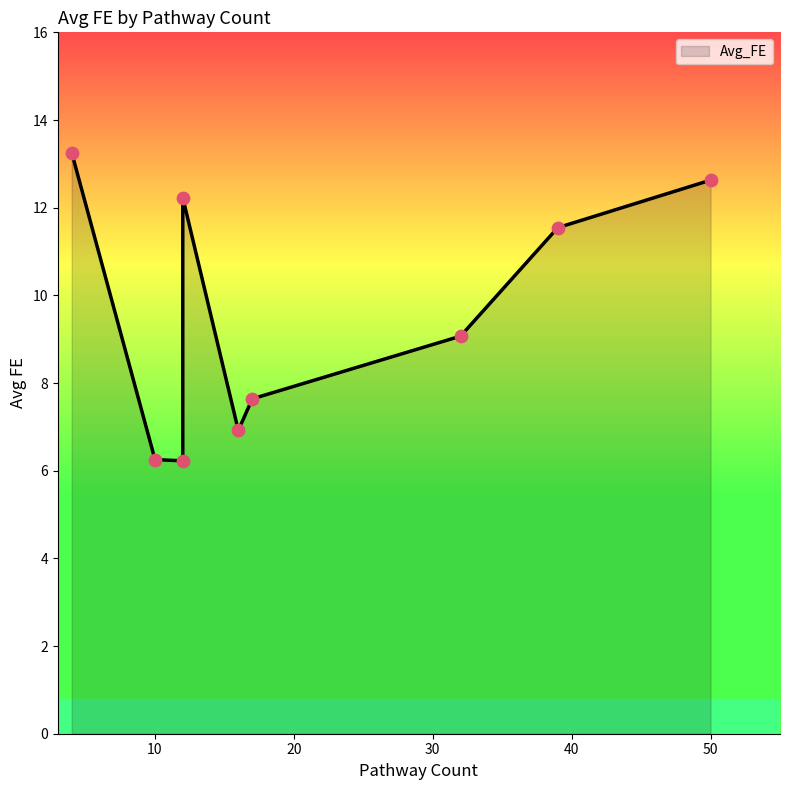

What is the change in value from 12 to 32?

-3.2